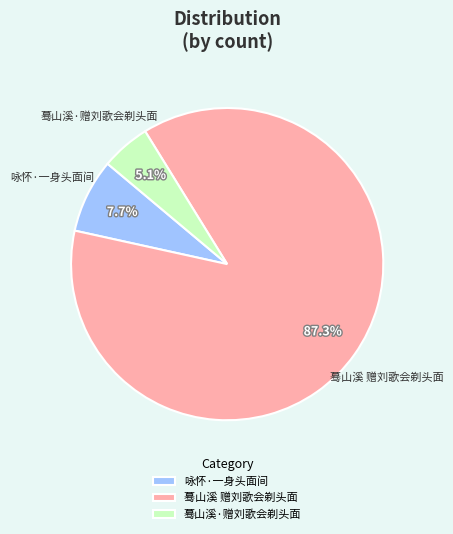

What is the ratio of the value at 咏怀·一身头面间 to the value at 蓦山溪·赠刘歌会剃头面?

1.5